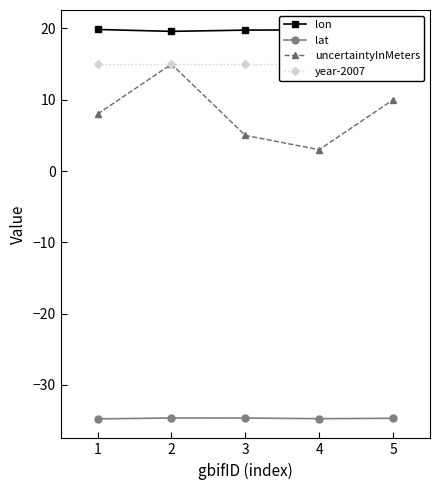

Which series has the largest range (max minus min)?

uncertaintyInMeters